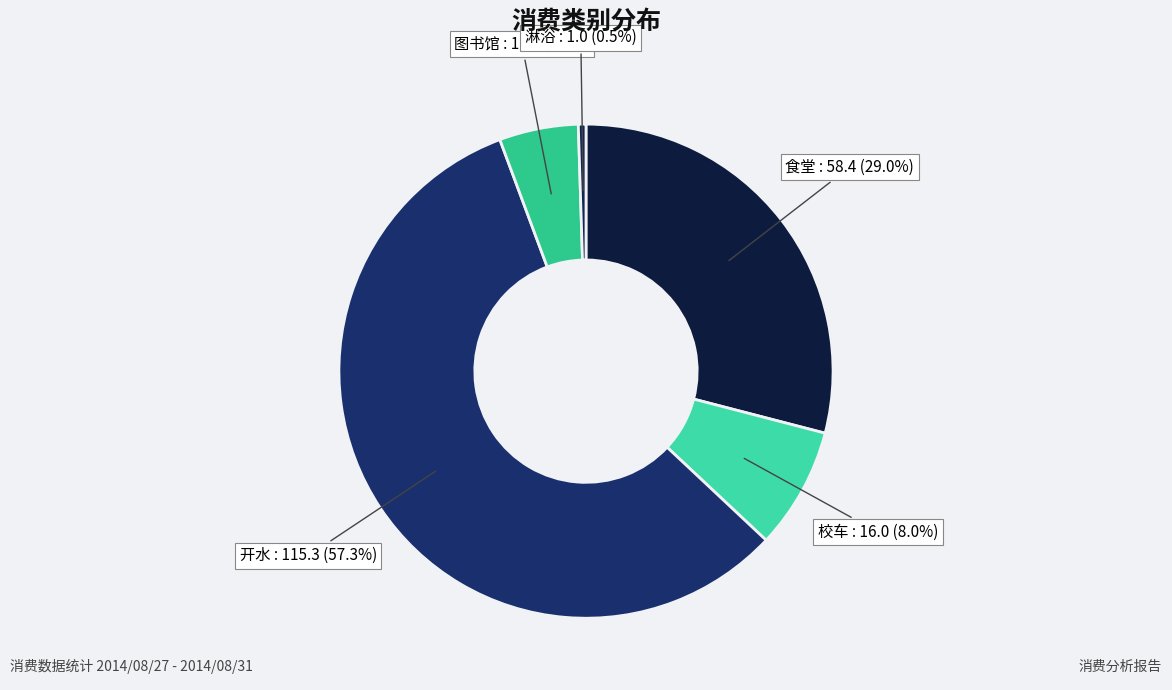

What is the largest slice in the pie chart?

开水